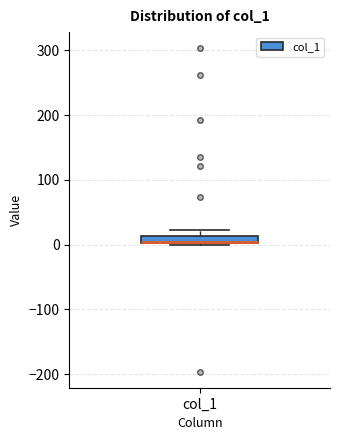

Where is the lower edge of the box for col_1 on the y-axis? The values are not printed on the chart, so give them approximately, as read against the axis.

0